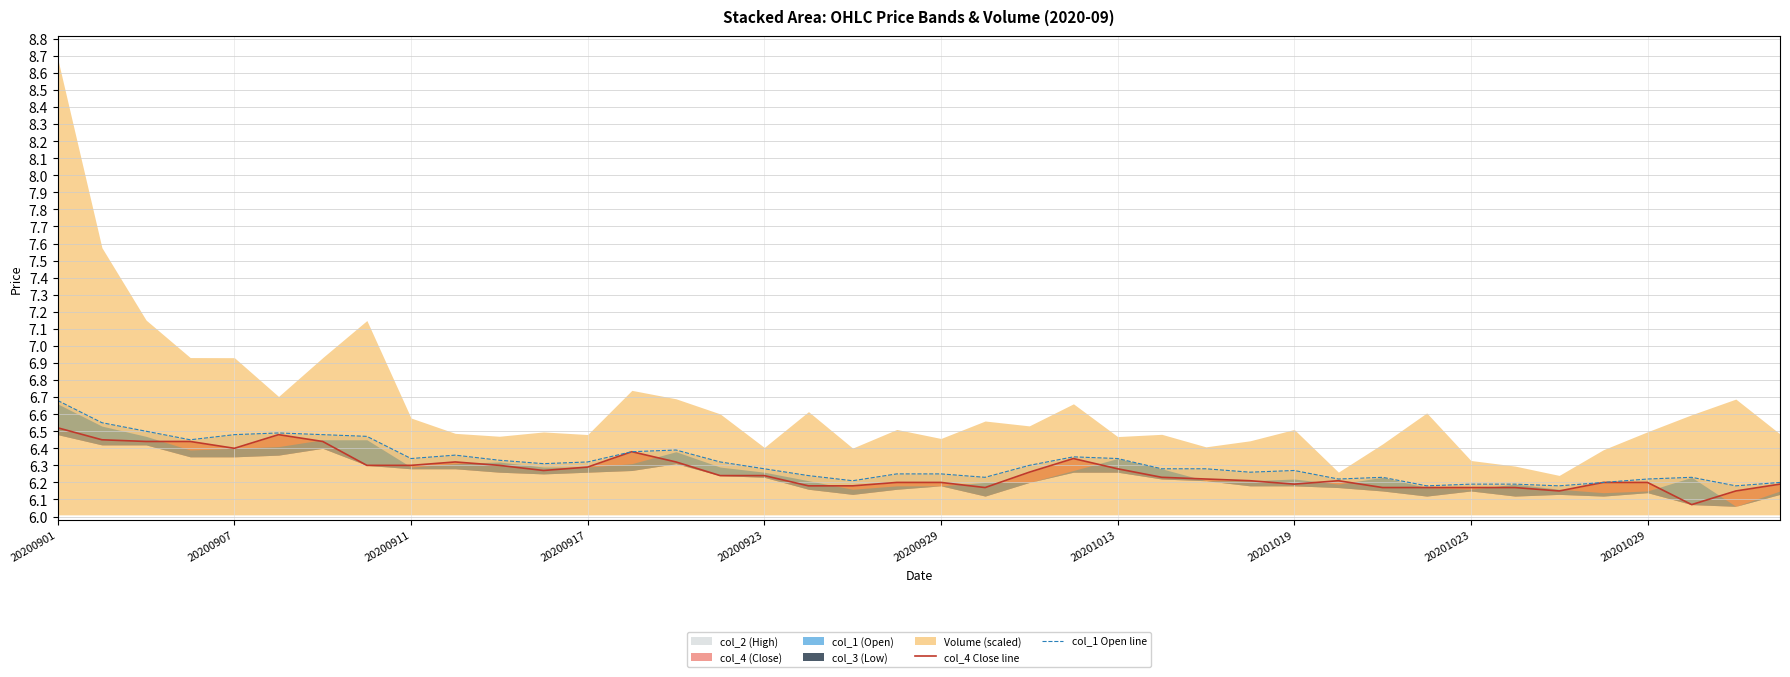

Which category has the highest value in the col_4 Close line series?

20200901